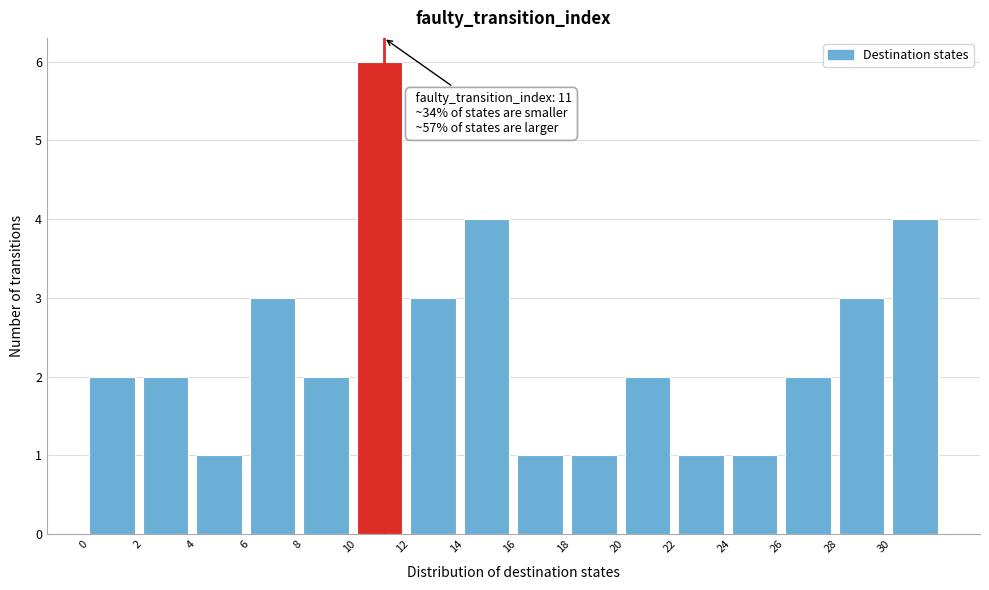

Which range on the x-axis has the tallest bar?

10 to 12